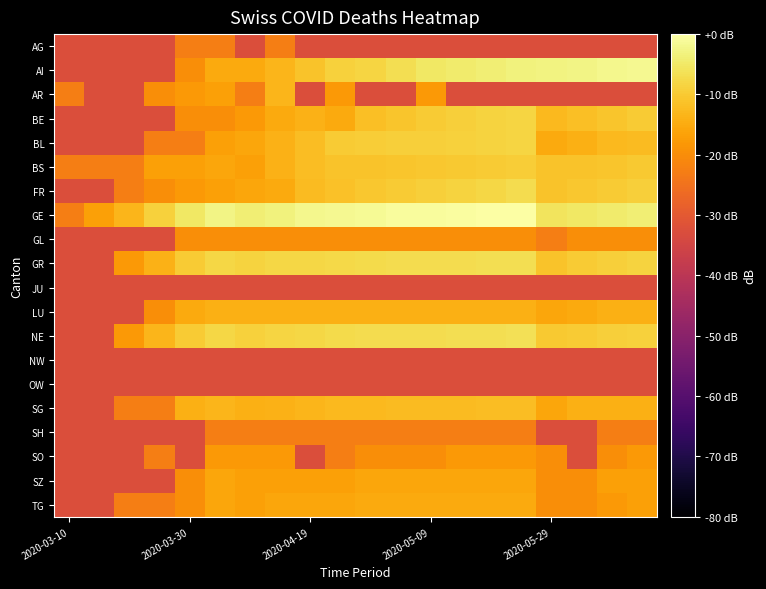

List the series in order of their peak value, lowest first.

JU, NW, OW, AG, SH, GL, SO, SZ, TG, LU, AR, SG, BS, BE, BL, FR, GR, NE, AI, GE